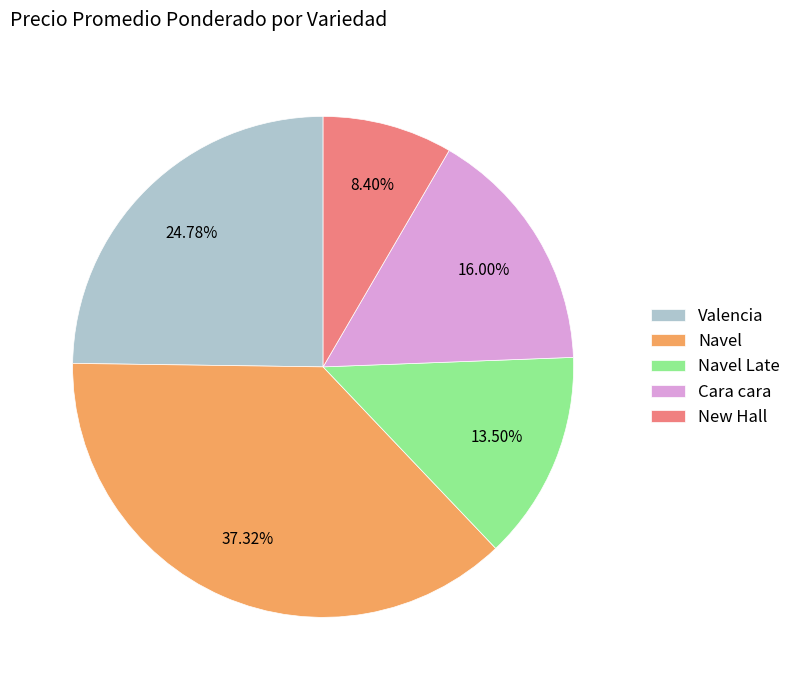

What is the ratio of the value at Cara cara to the value at Navel Late?

1.2